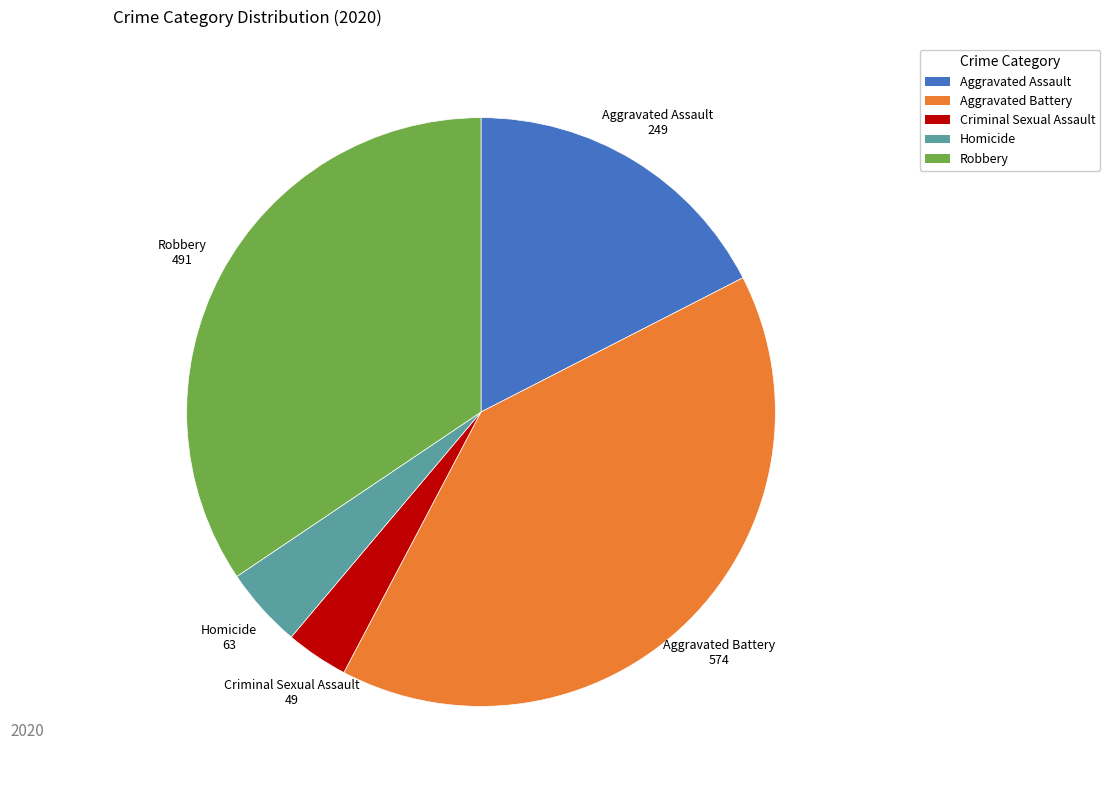

Is there a majority slice in this chart?

No